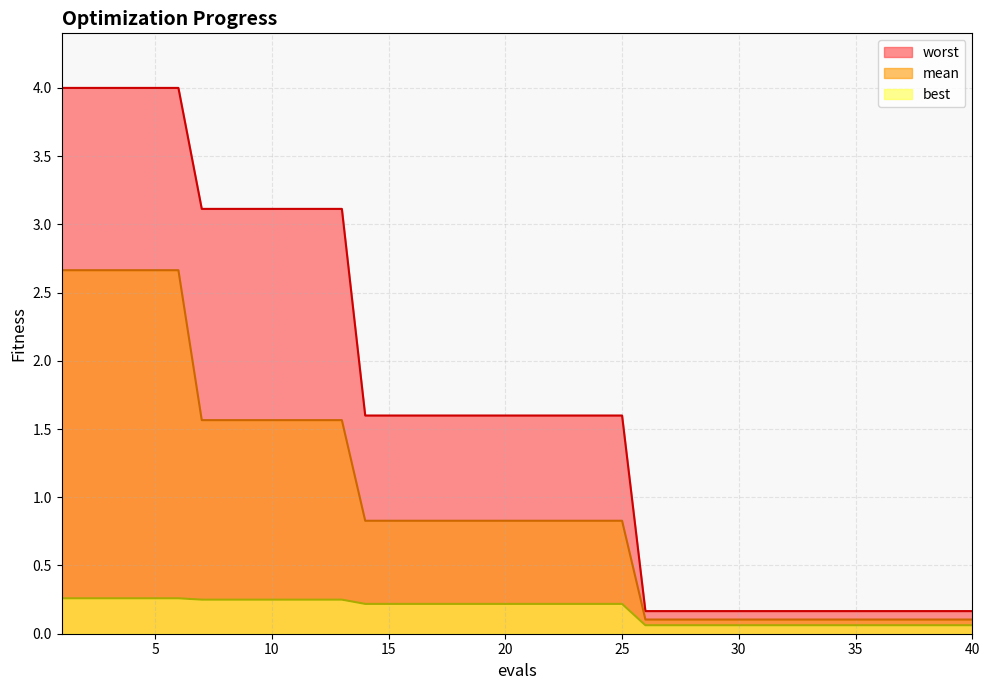

True or false: worst and best cross at least once.

False